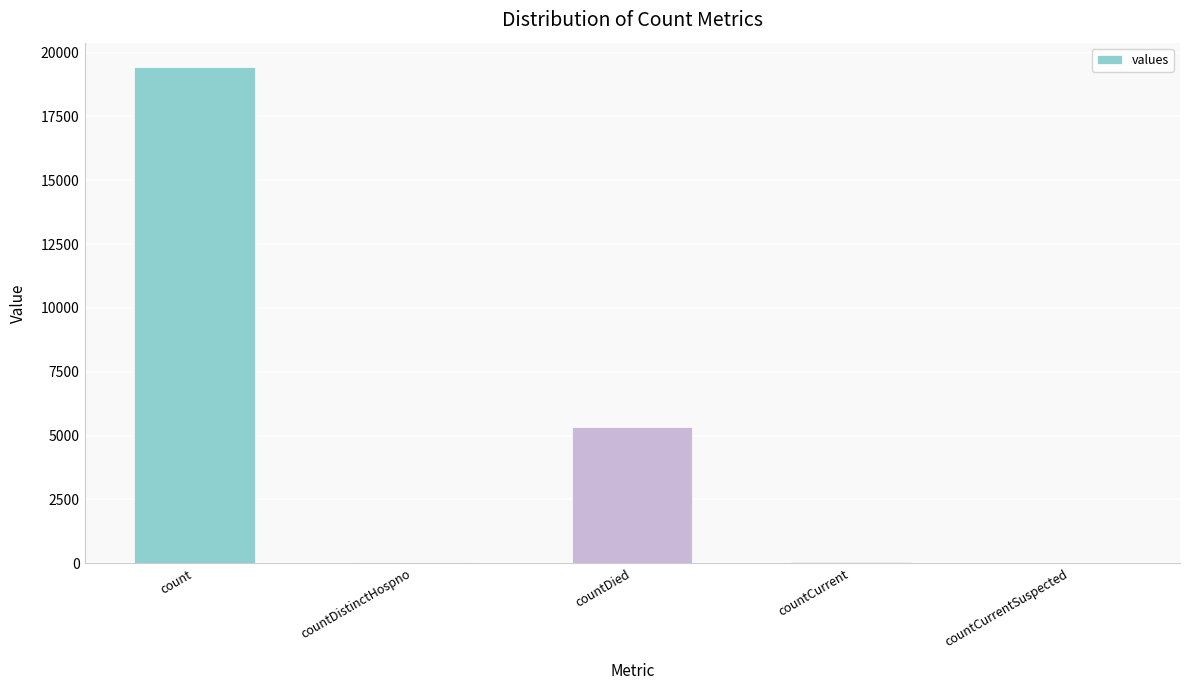

What is the sum of all values?

24875